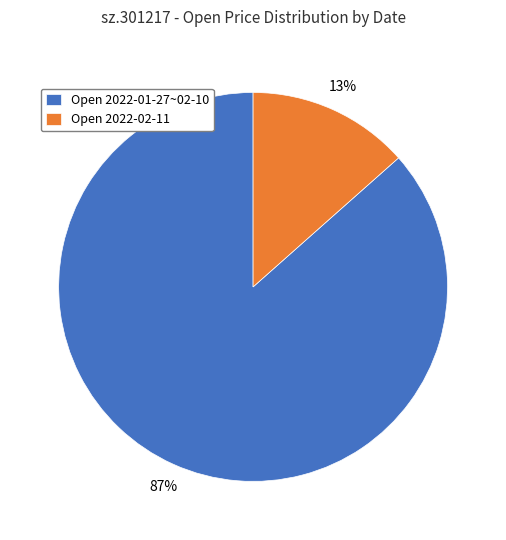

How many slices are in this pie chart?

2